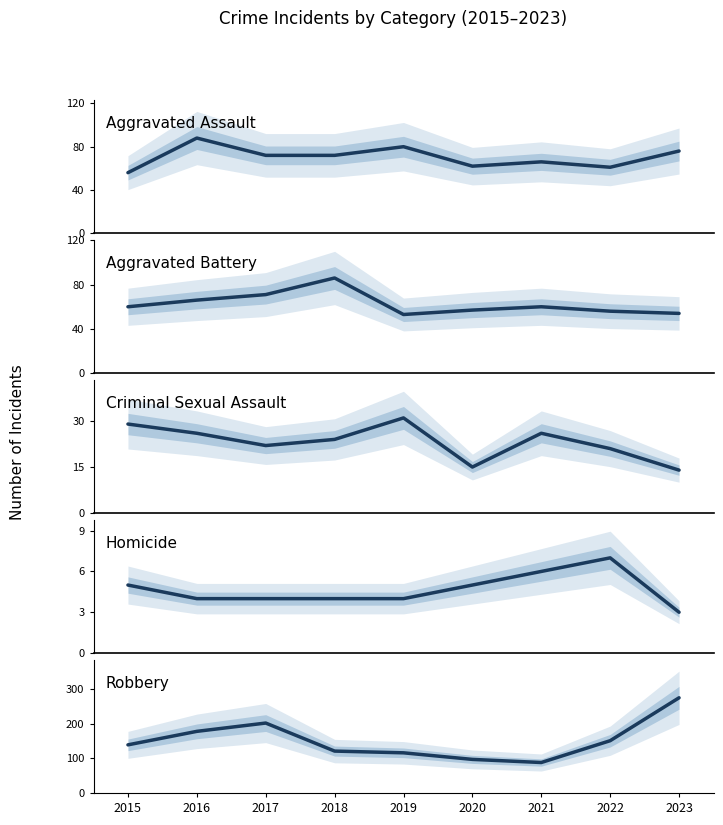

Which series has the widest spread of values?

Robbery